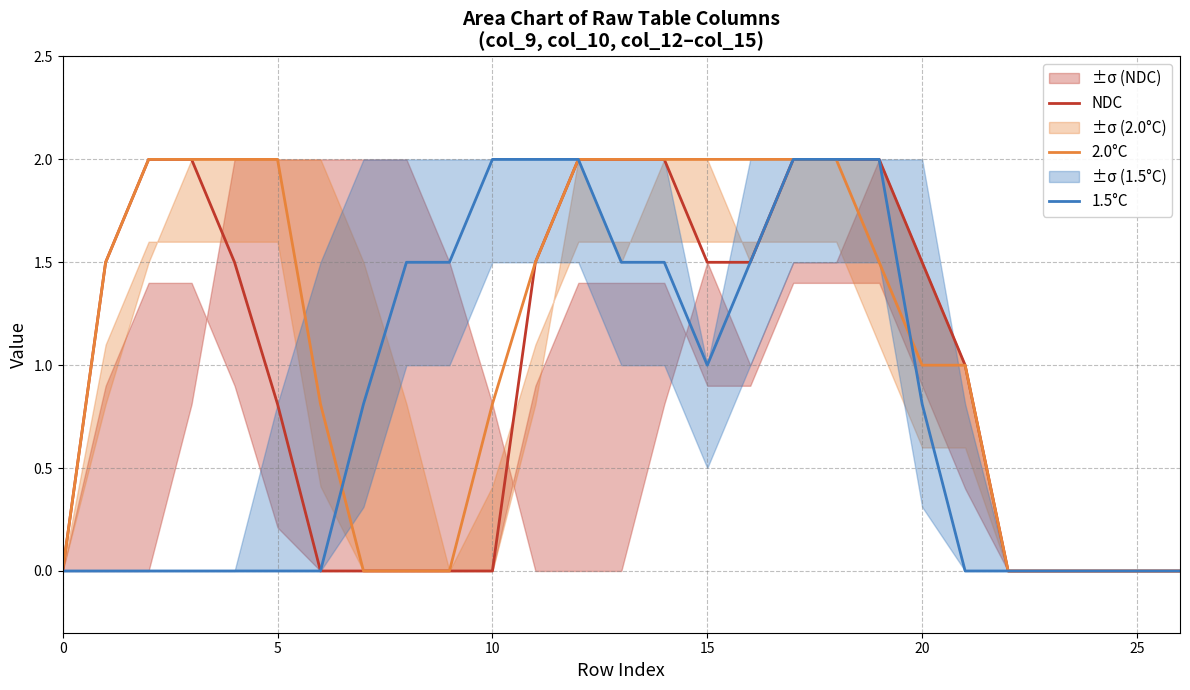

Is it true that 2.0°C equals 2.6 at 15?

False